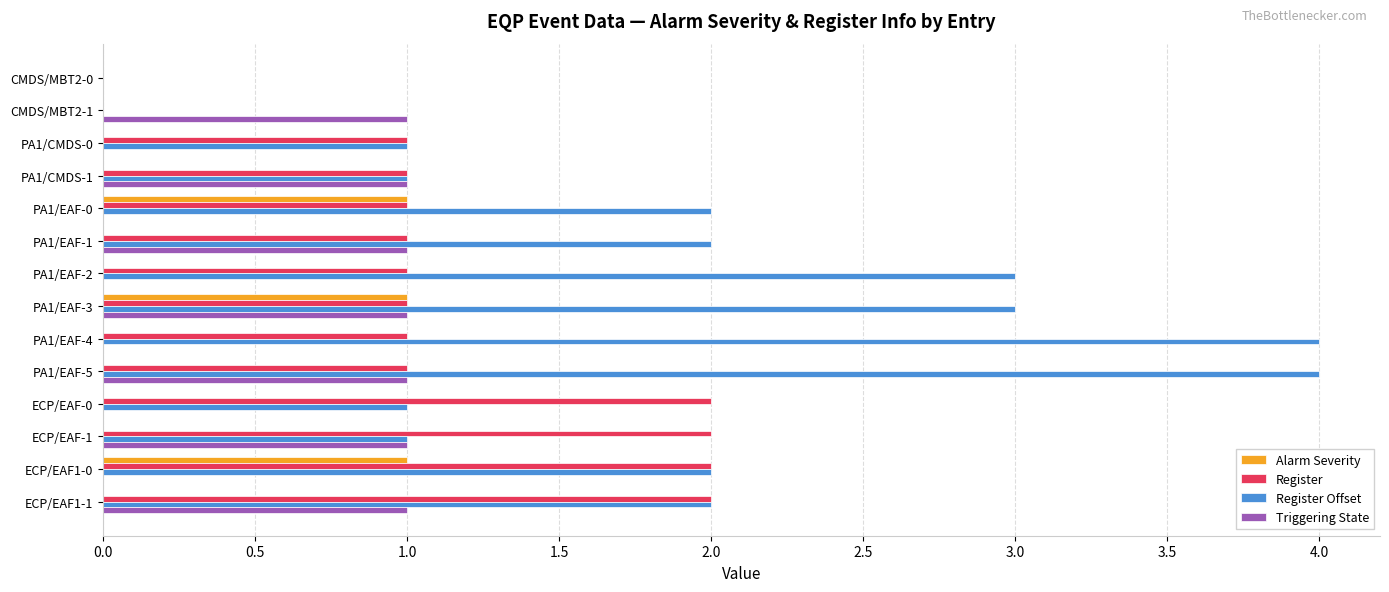

Between PA1/CMDS-0 and PA1/EAF-5, which series saw the biggest shift?

Register Offset